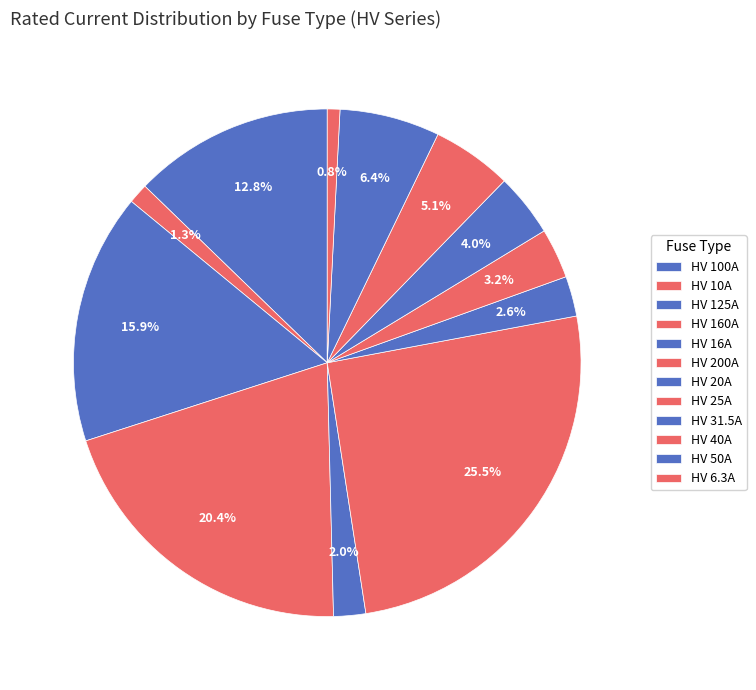

Does HV 25A represent more than half of the total?

No